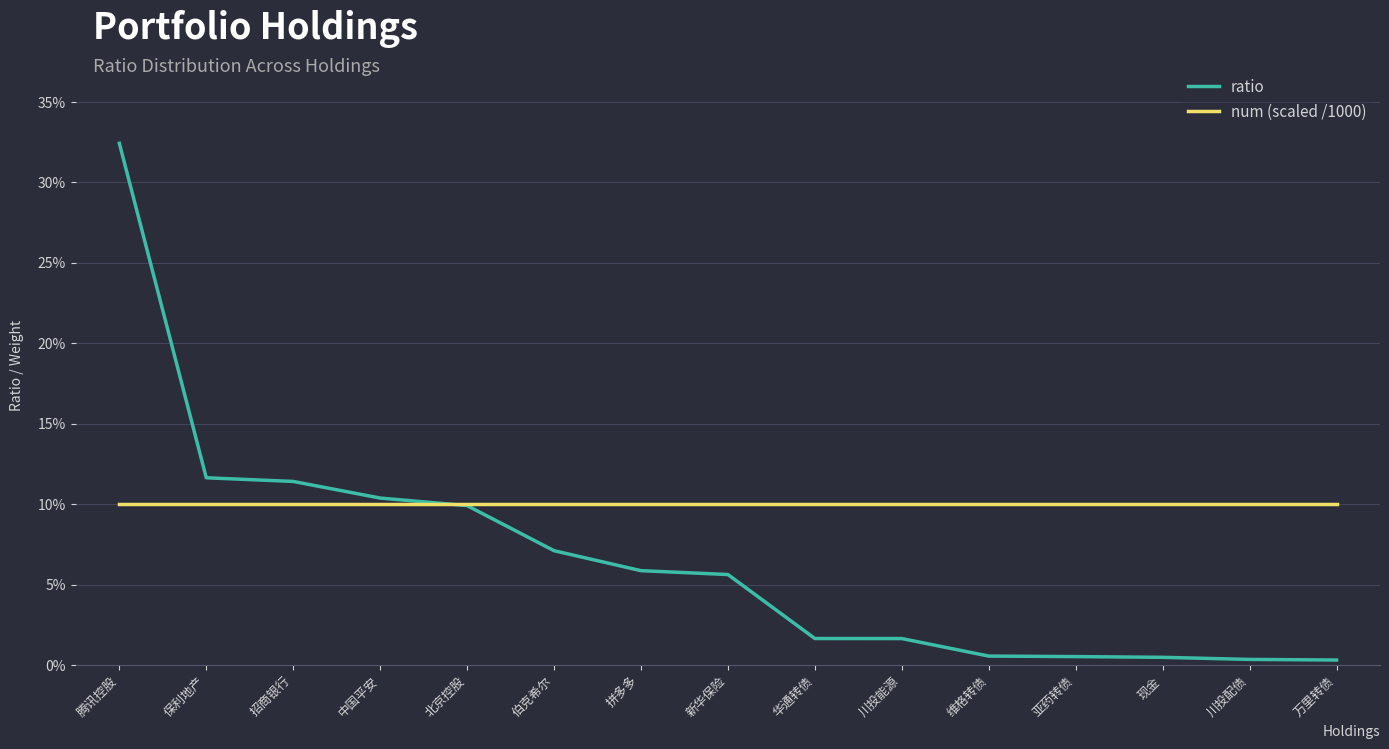

Is the value of ratio at 拼多多 greater than the value of num (scaled /1000) at 拼多多?

No